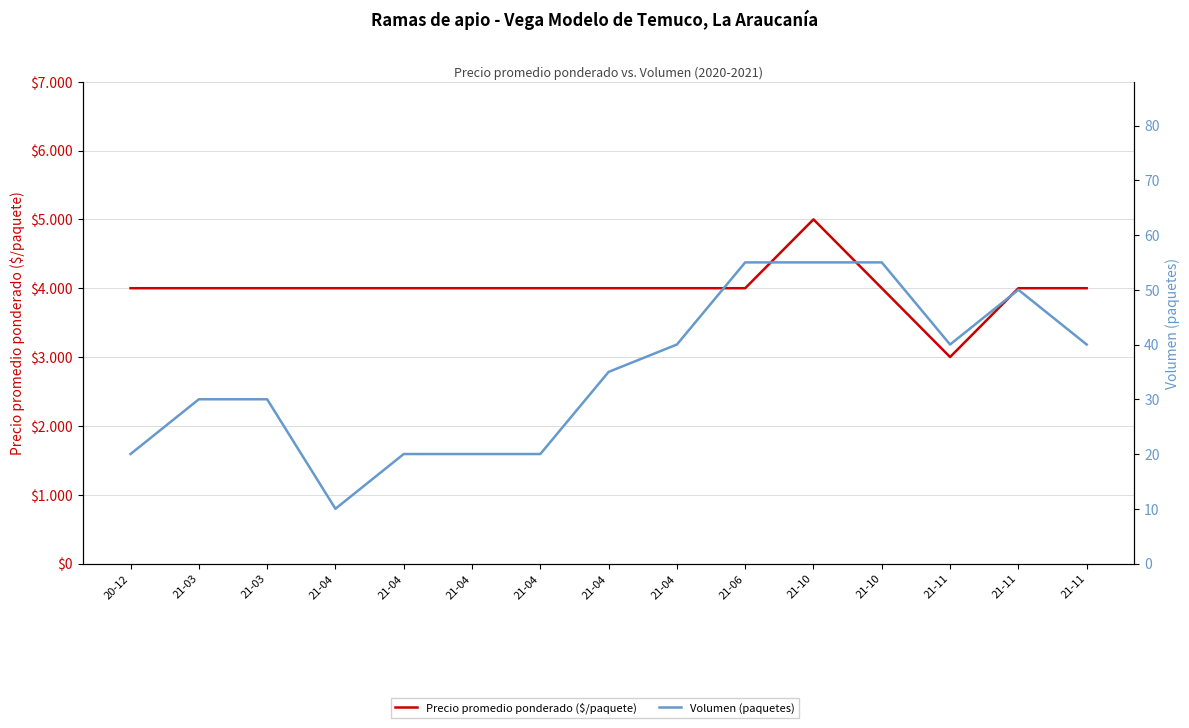

True or false: Volumen (paquetes) and Precio promedio ponderado ($/paquete) intersect in this chart.

False